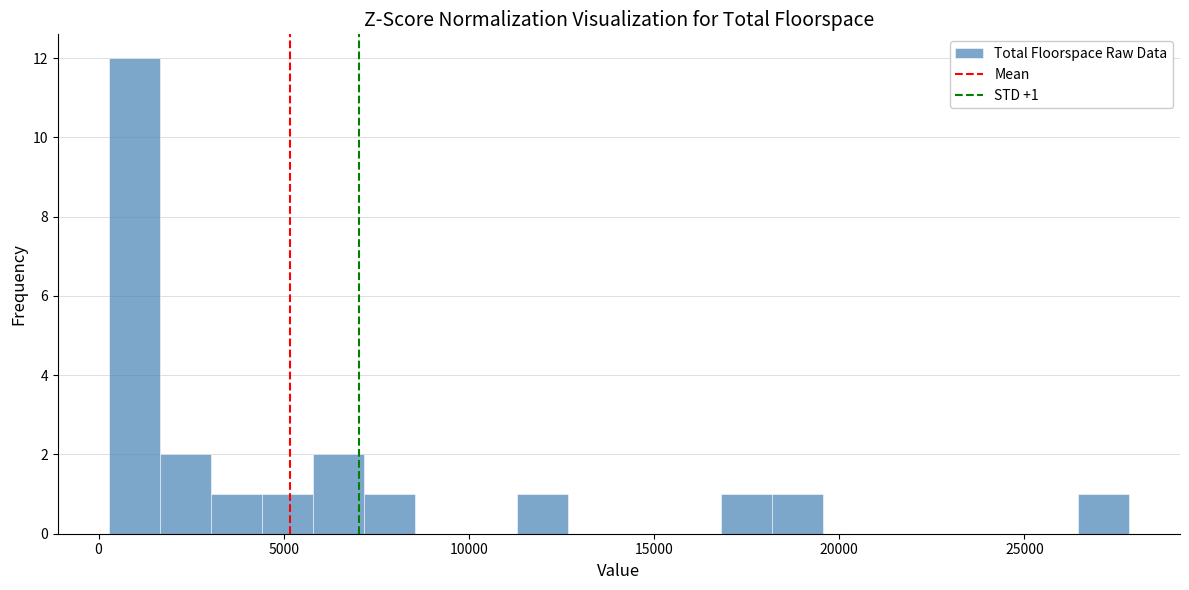

Around what value on the x-axis is the tallest bar? Give the approximate position of its centre, as read against the axis.

1000